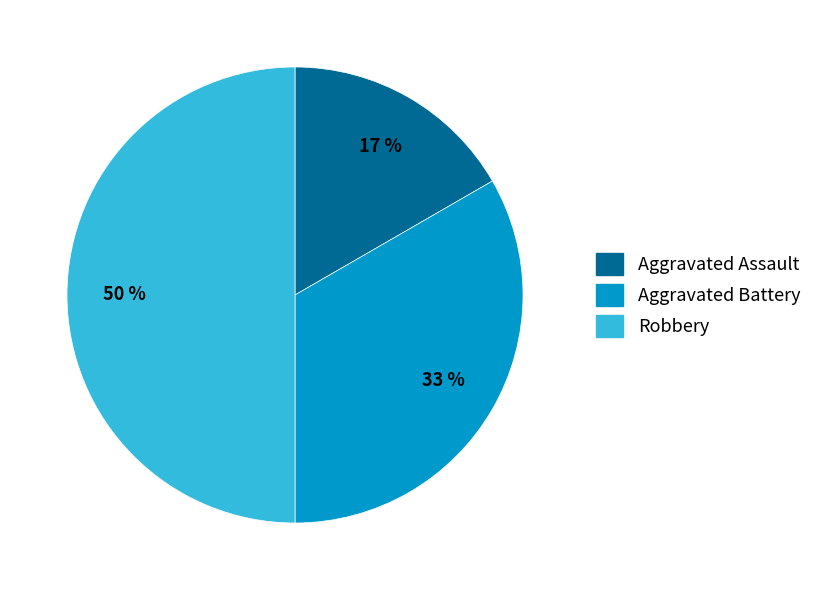

Which slice is the smallest?

Aggravated Assault